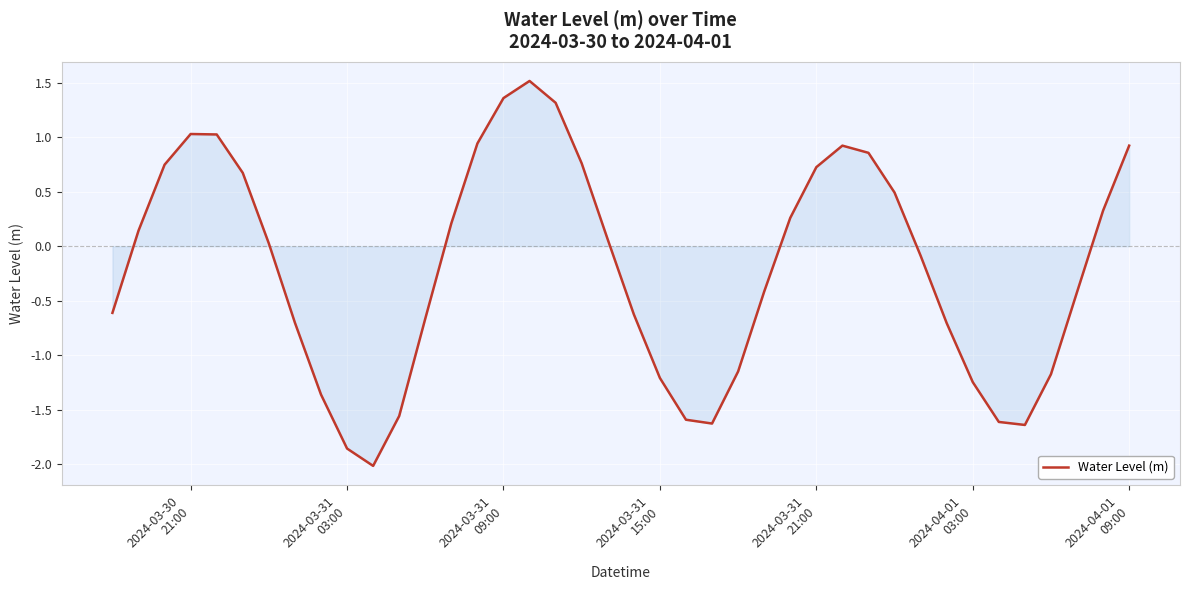

What is the difference between the maximum and minimum values?

3.5